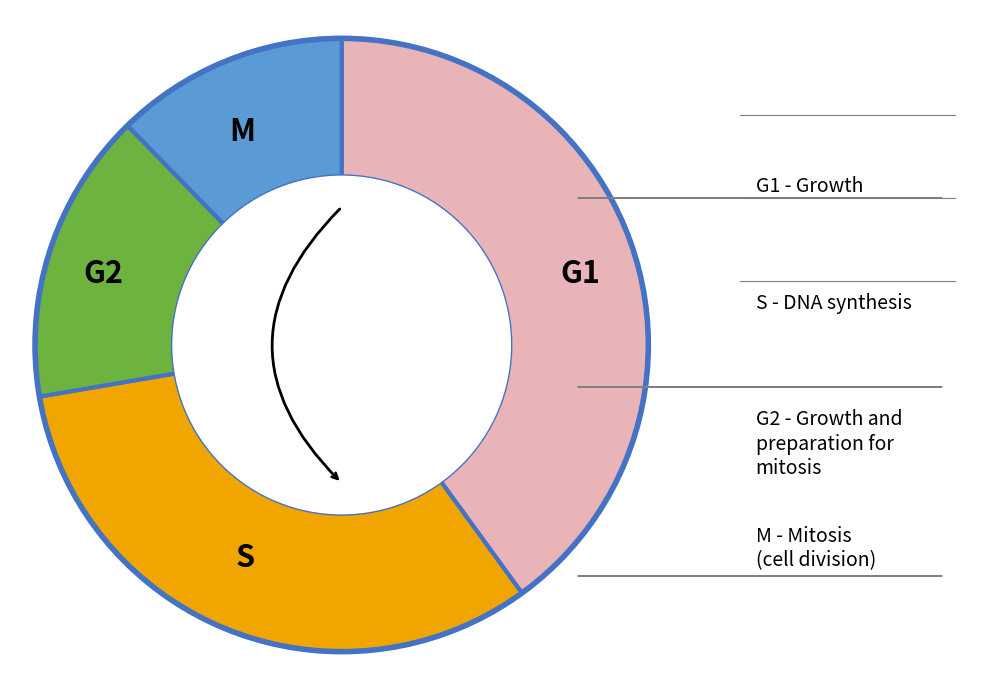

What is the smallest slice in the pie chart?

M